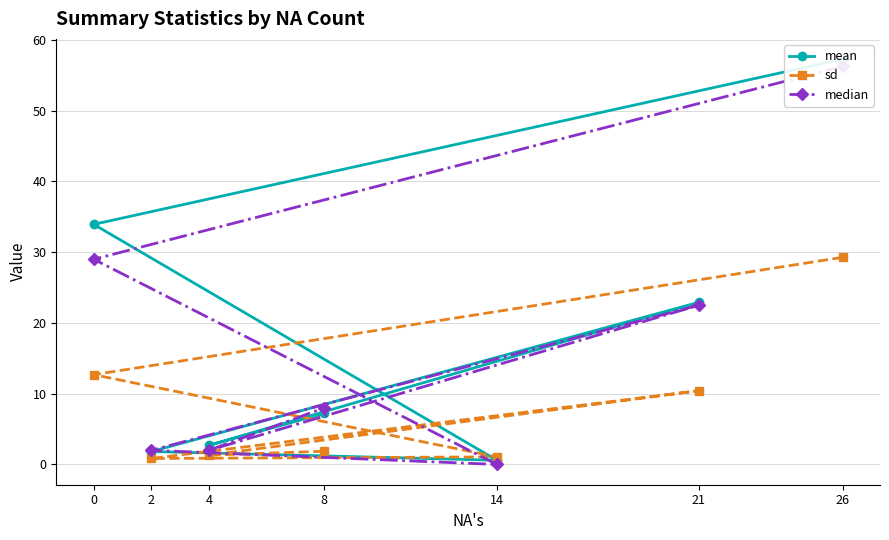

At which label does median reach its peak?

26